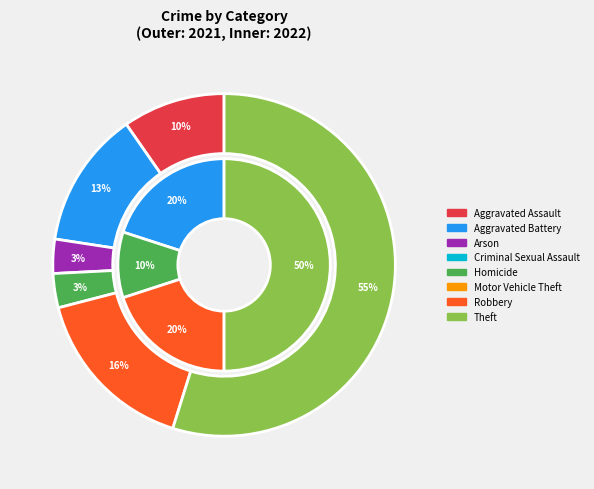

Rank the series by their maximum value, from highest to lowest.

values_2021, values_2022